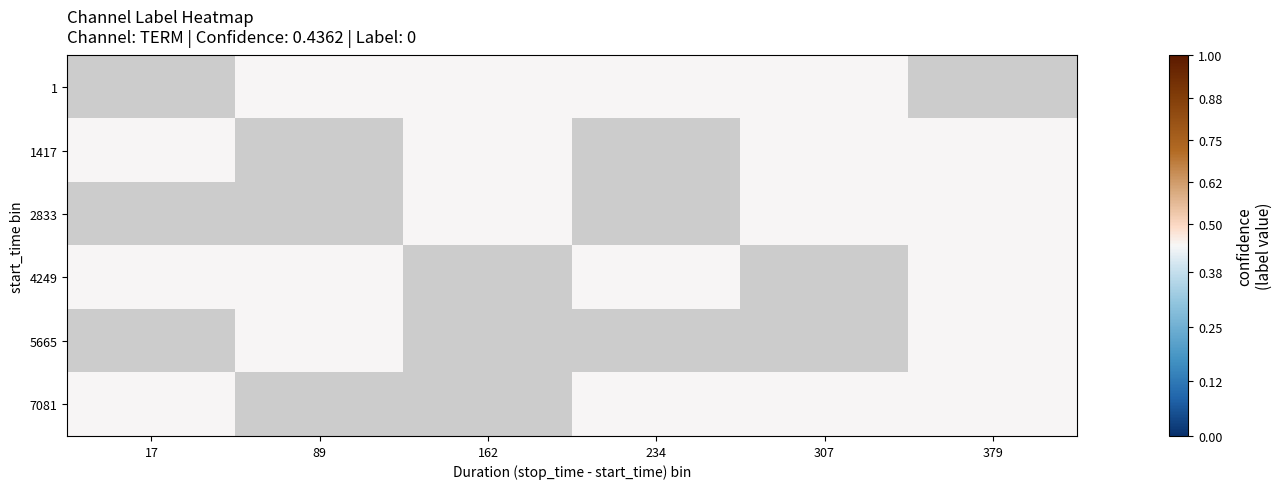

Which category has the lowest value across all series?

89